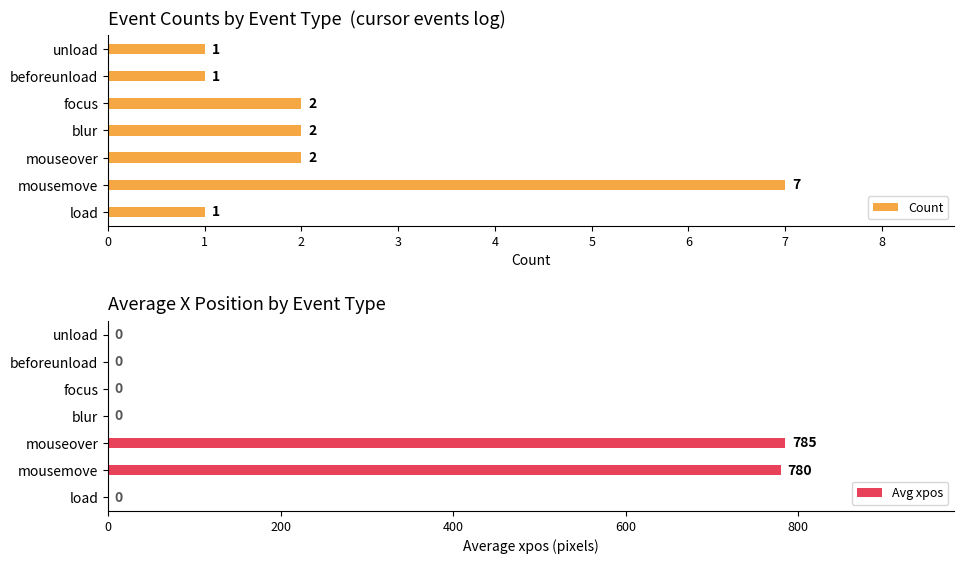

What is the difference between the second highest and second lowest values in the Avg xpos series?

780